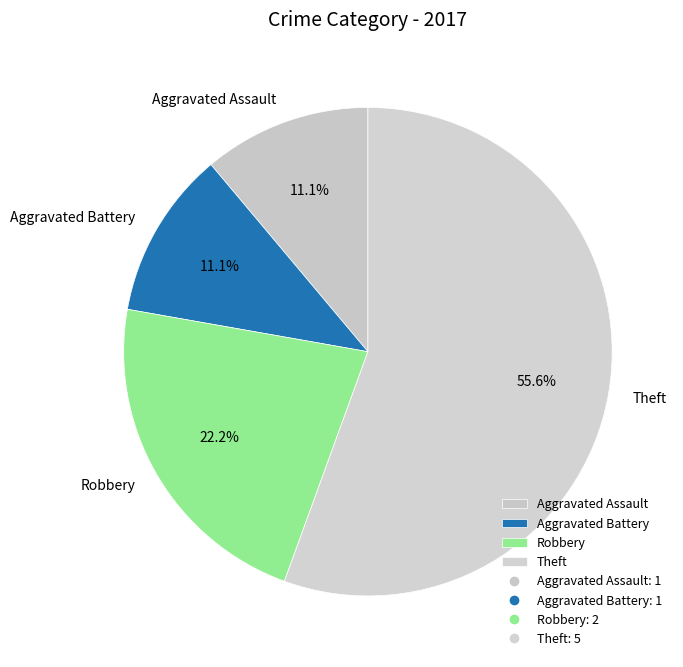

The Theft slice represents 65% of the pie. True or false?

False